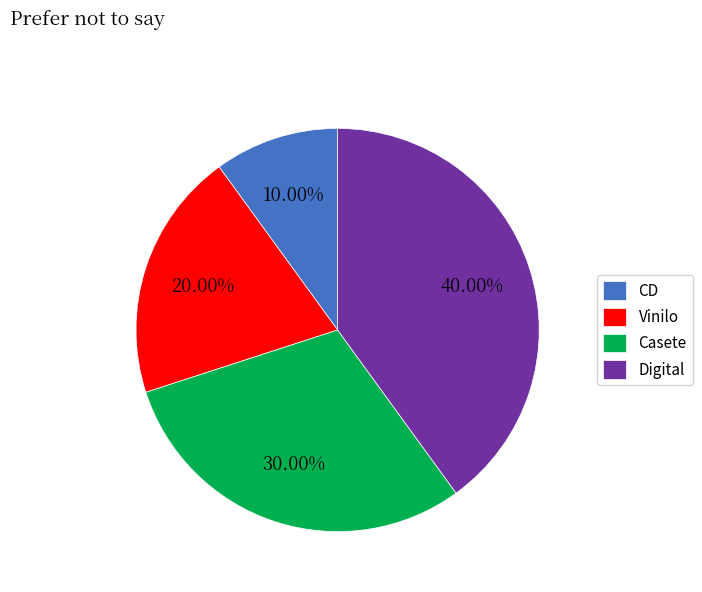

Which category has the smallest portion of the pie?

CD